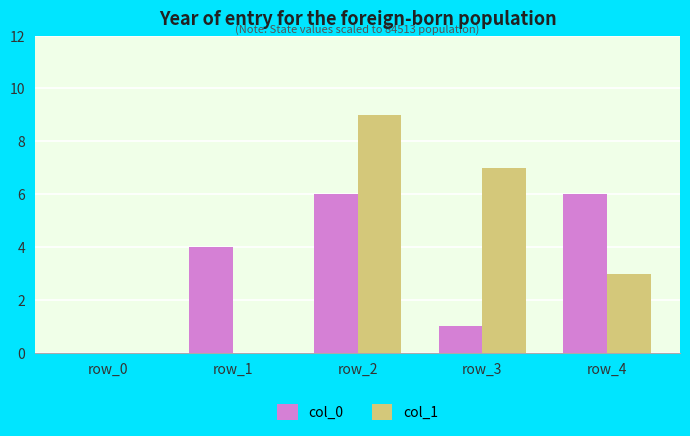

What are all the series names shown in the legend?

col_0, col_1